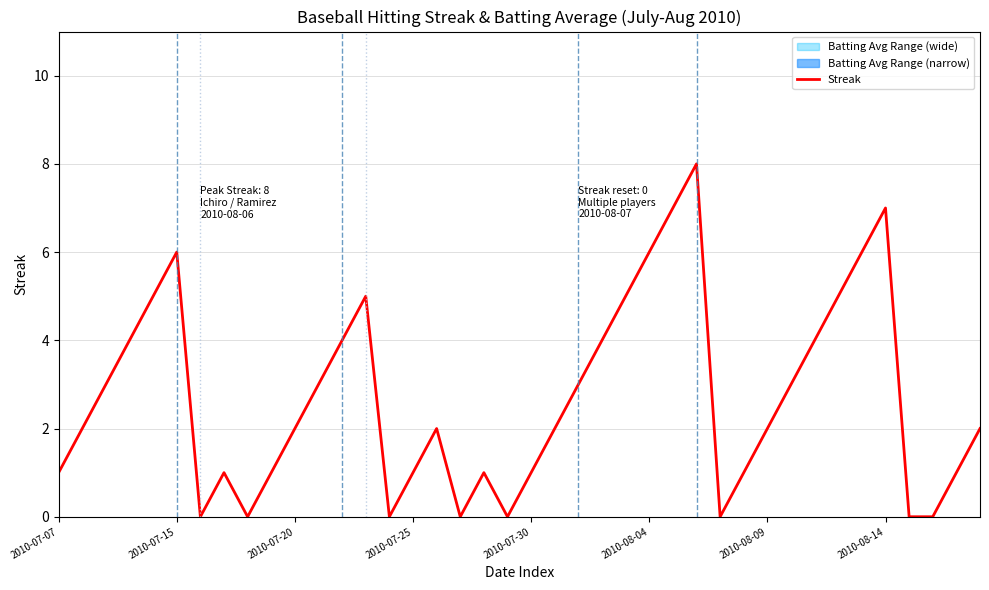

Is it true that Streak equals 2 at 2010-07-20?

True